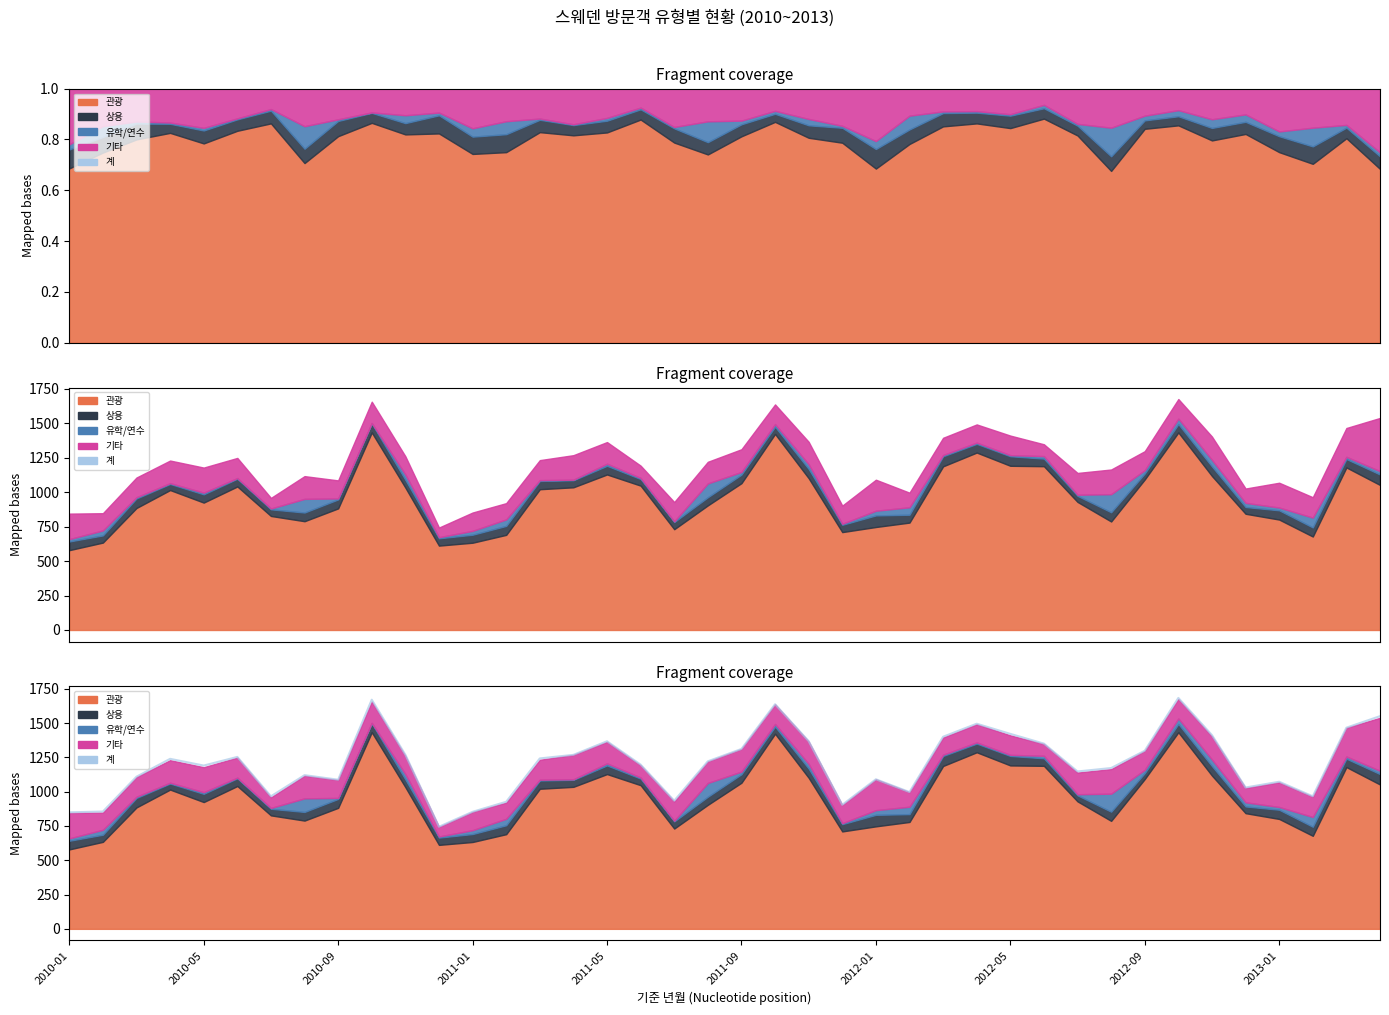

What is the change in value from 36 to 37?

-106